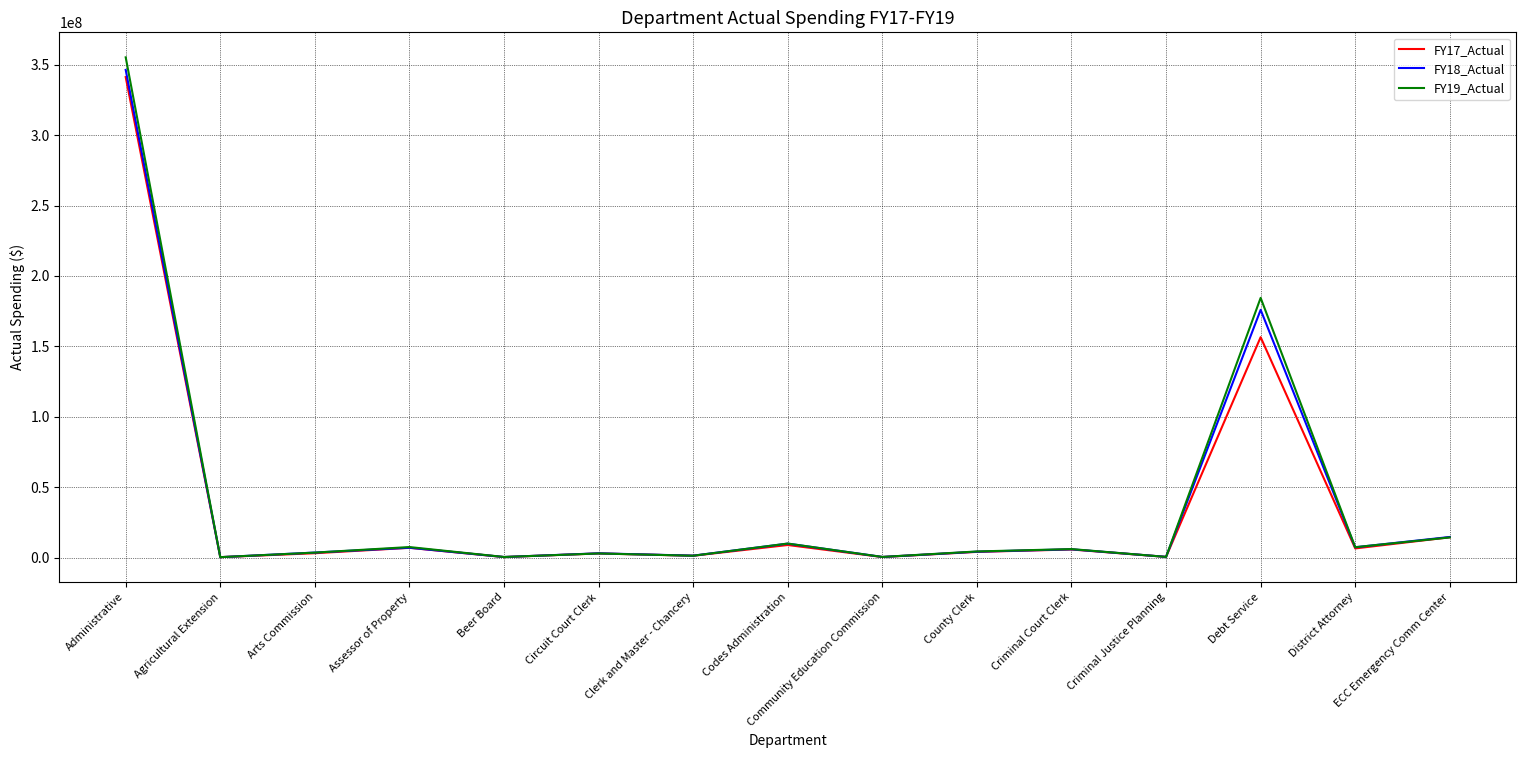

Which series has the largest range (max minus min)?

FY19_Actual